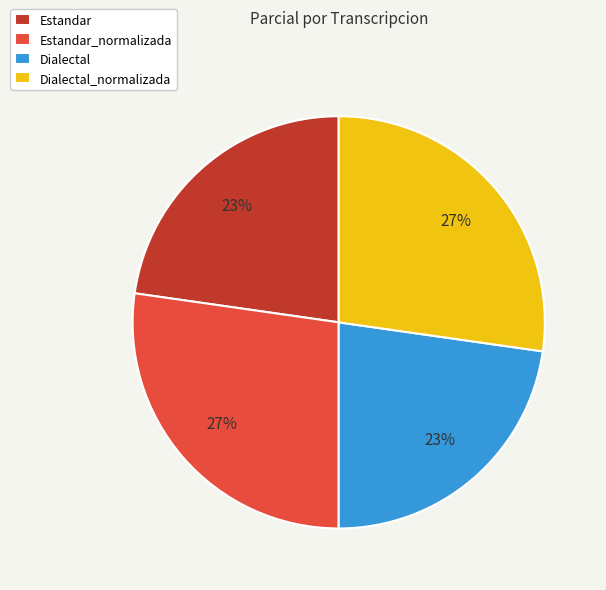

True or false: Dialectal_normalizada accounts for 21% of the total.

False